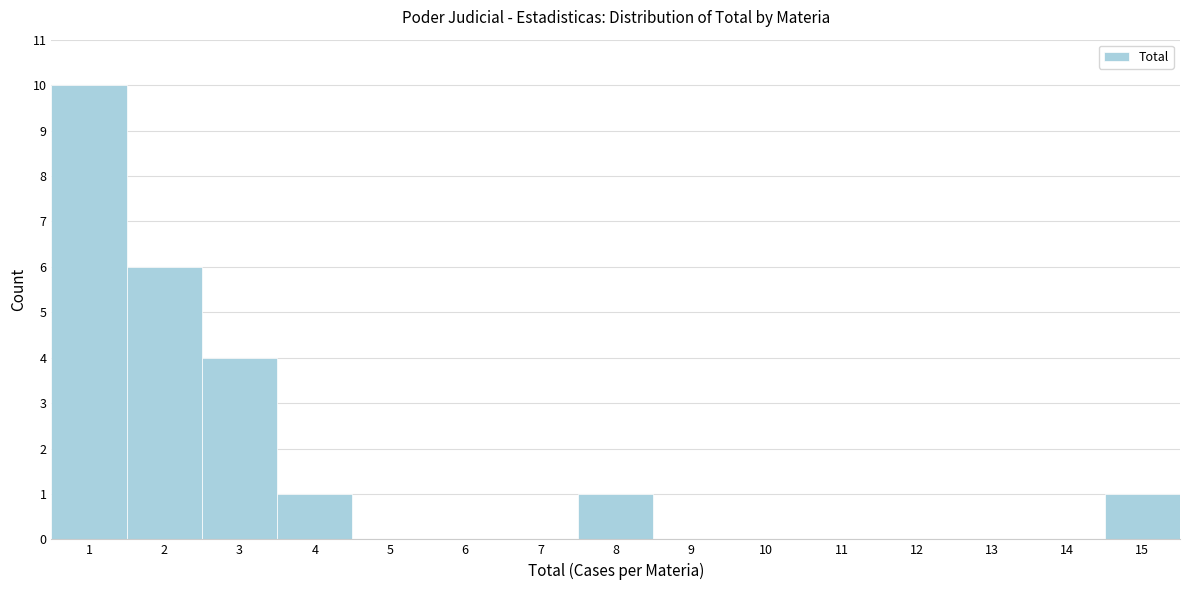

Reading left to right, extract all data points from this chart.

1=10	2=6	3=4	4=1	5=0	6=0	7=0	8=1	9=0	10=0	11=0	12=0	13=0	14=0	15=1